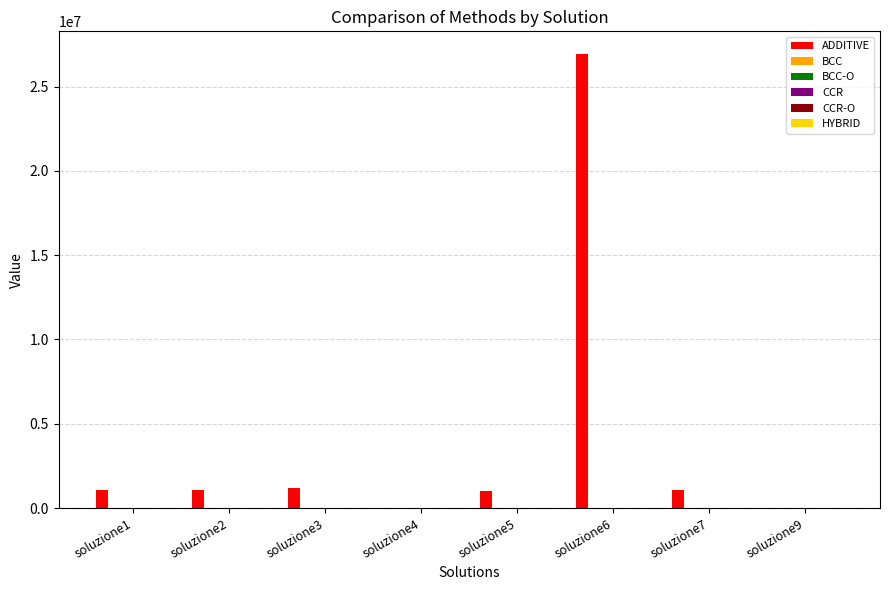

What is the greatest value displayed?

26925892.0